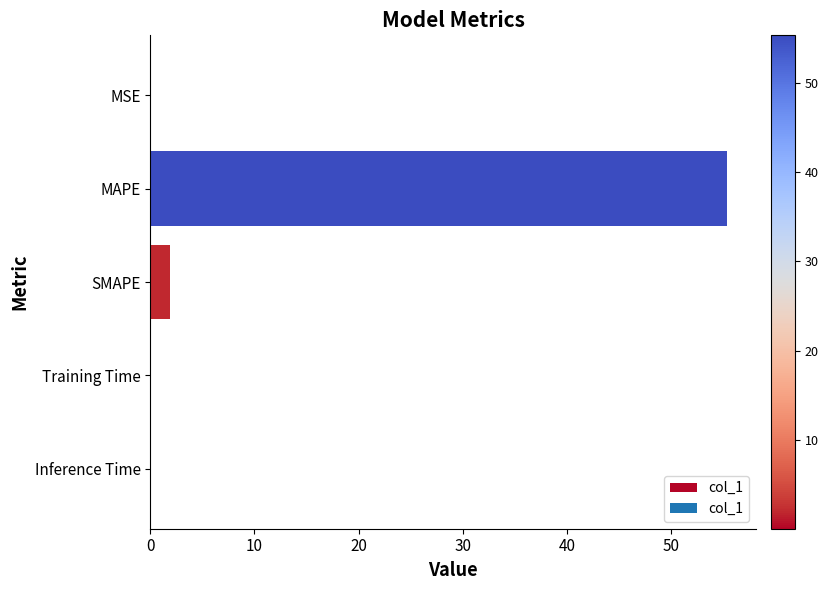

Which has a higher value, MAPE or Training Time?

MAPE